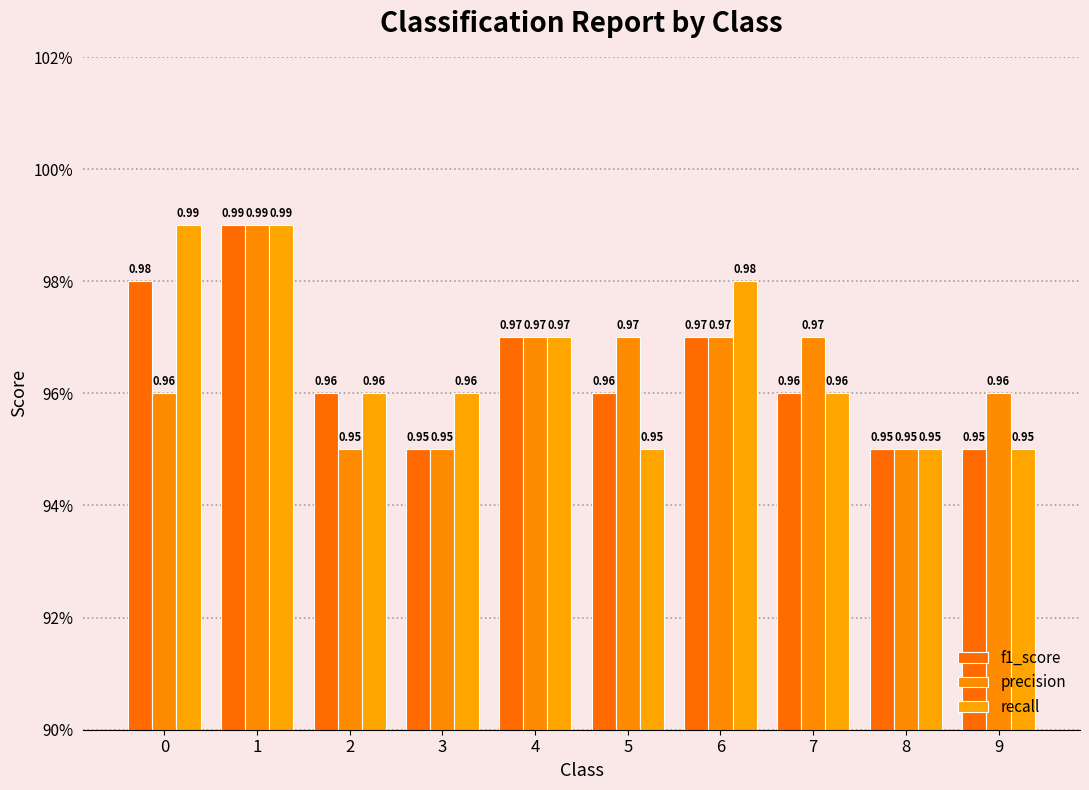

What is the approximate value of recall at 7?

1.0